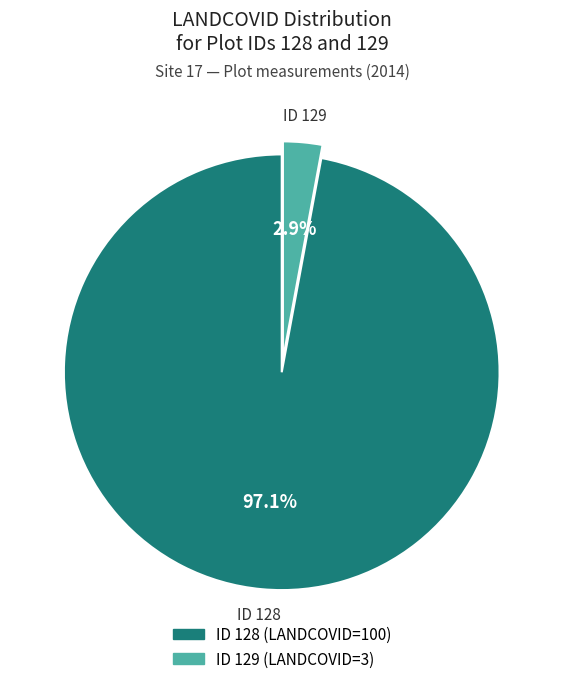

Does any single category account for the majority?

Yes